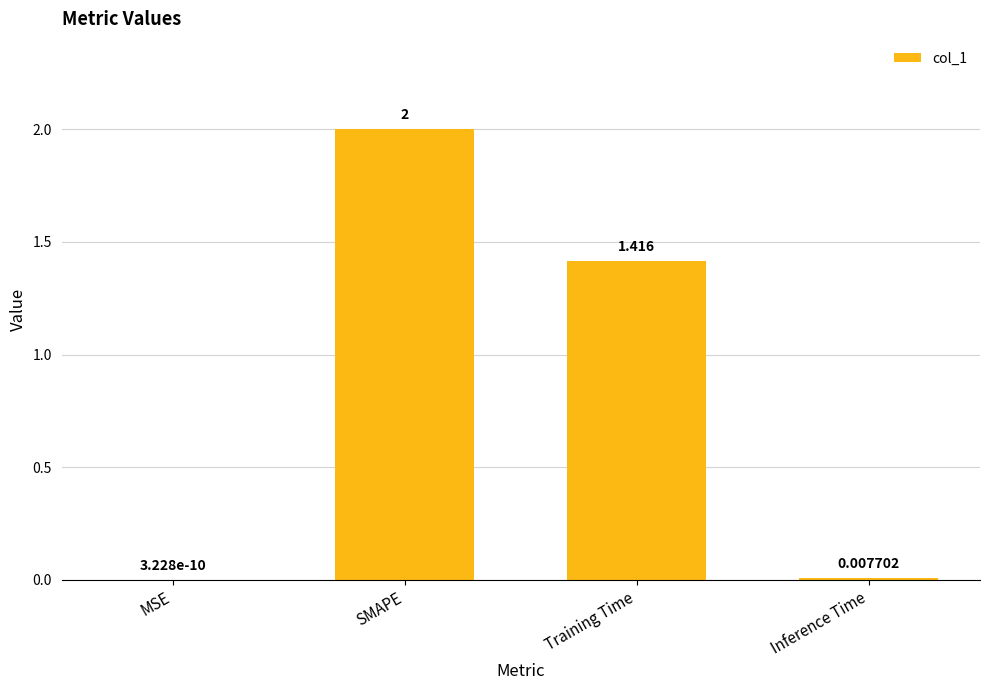

Between Inference Time and MSE, which is larger?

Inference Time